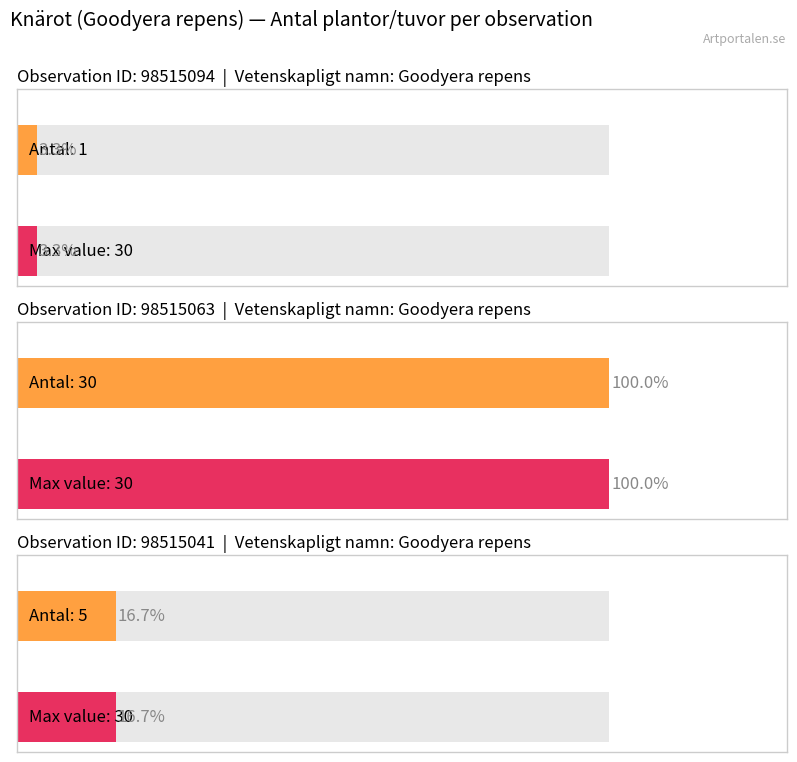

What is the value of the 2nd bar from the left?

30